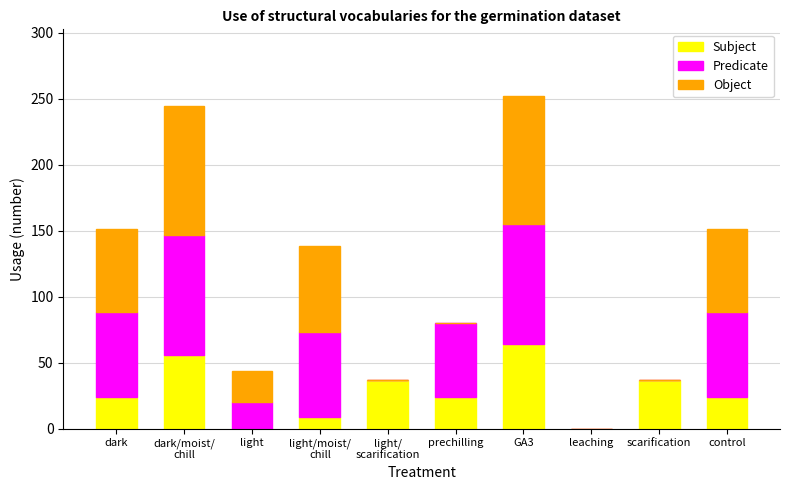

The Subject series shows 37 at scarification. True or false?

True